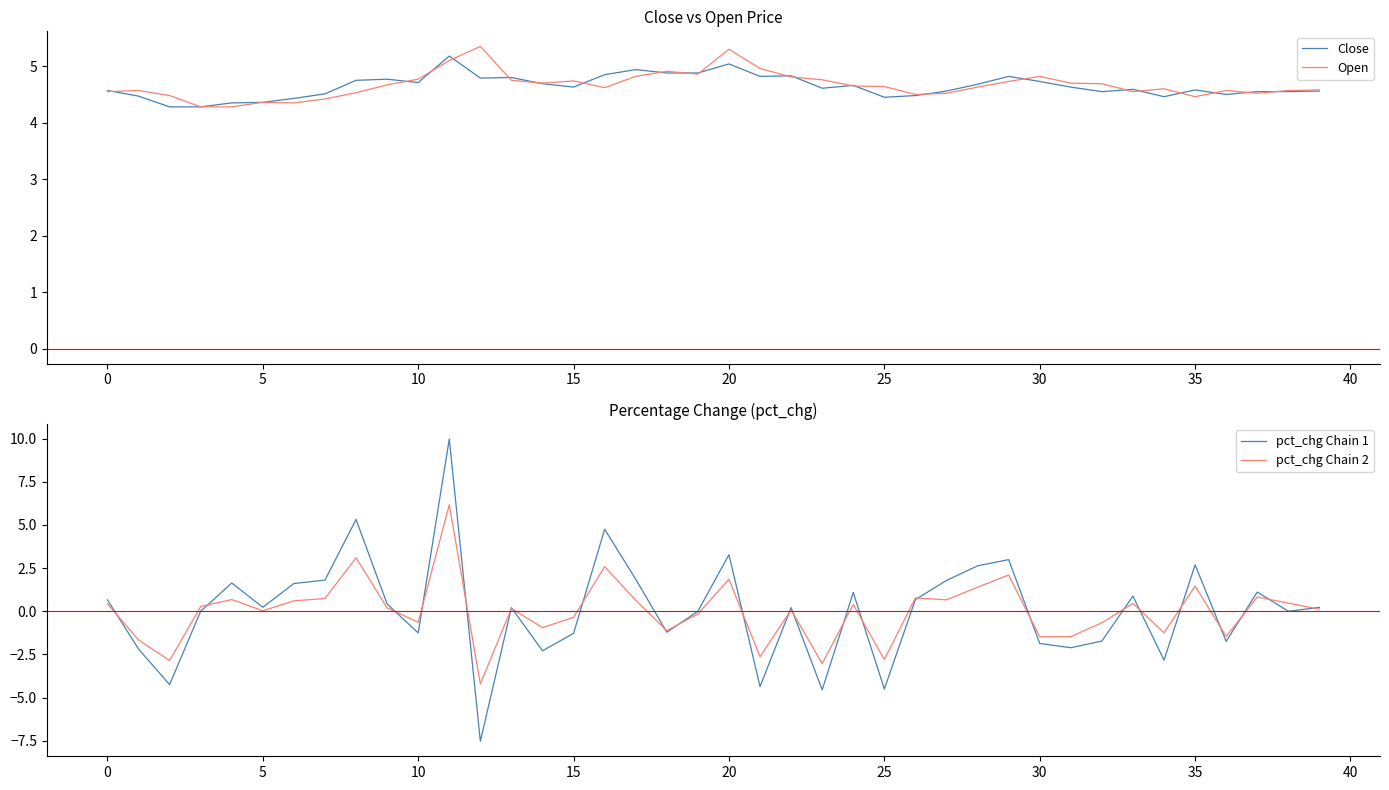

Is the value of Close at 17 greater than the value of Open at −5?

Yes